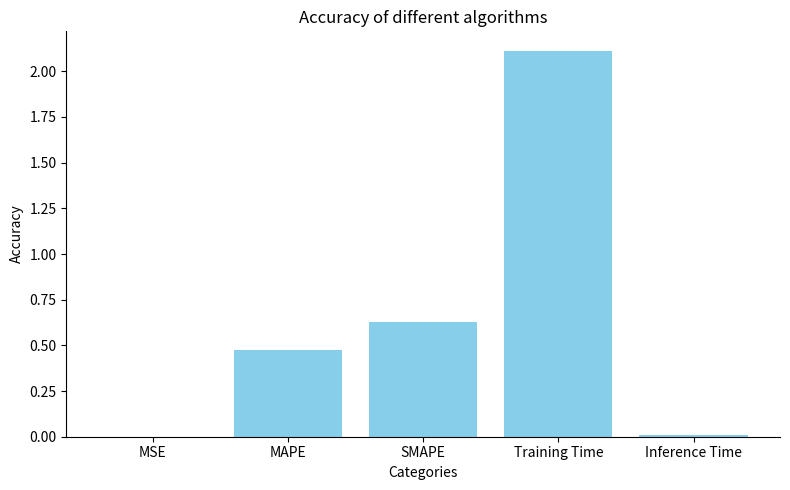

What is the change in value from MAPE to Inference Time?

-0.5